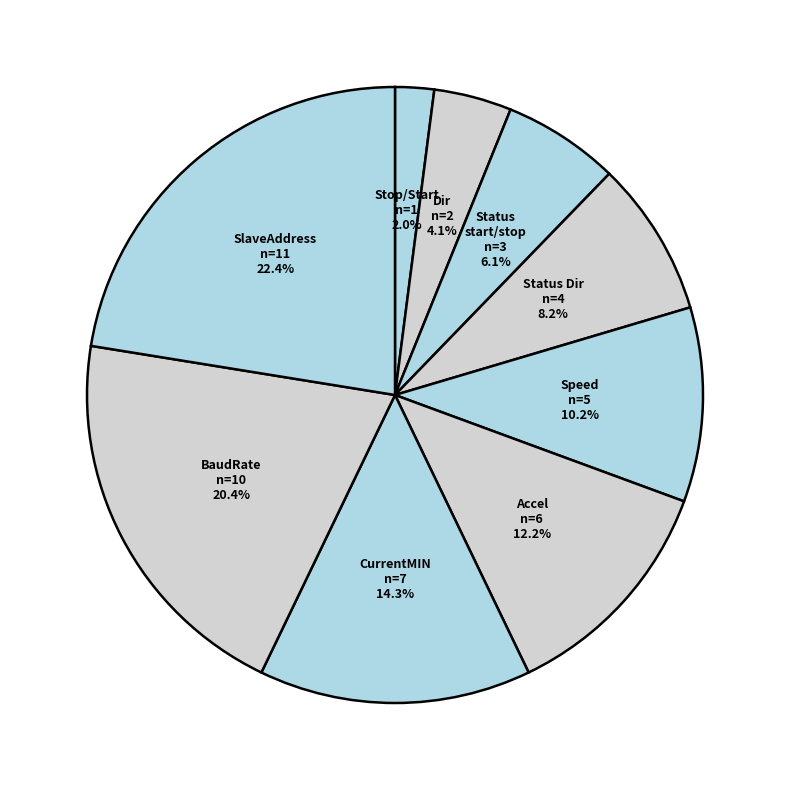

Is it true that Accel is 2% of the pie?

False